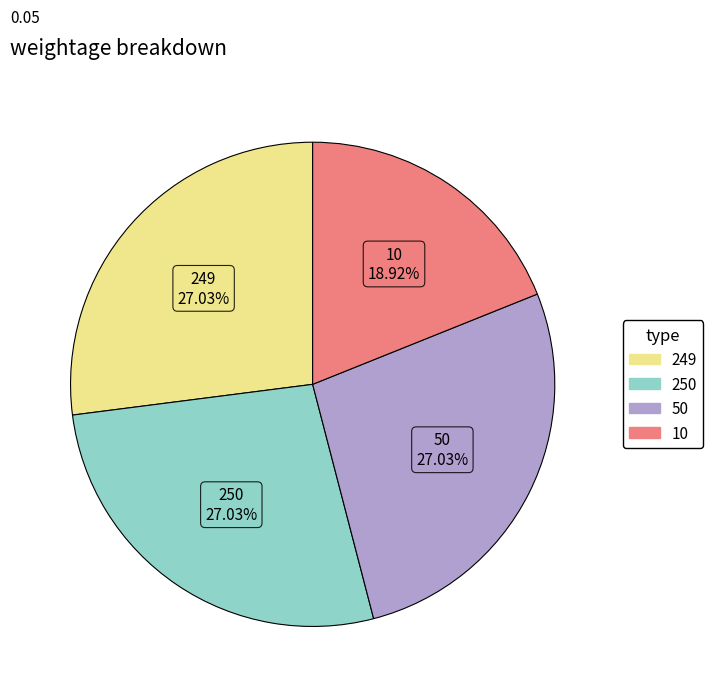

Does 10 account for over 50% of the chart?

No